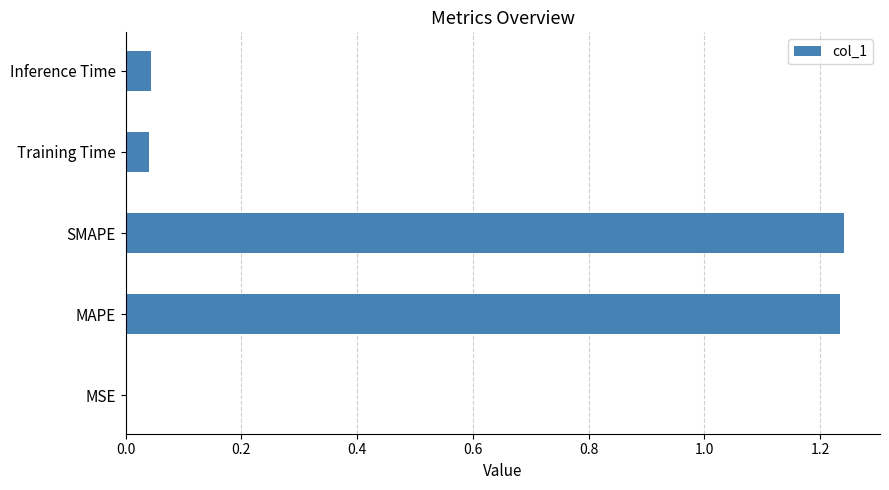

True or false: the data shows 0.0 at MSE.

True